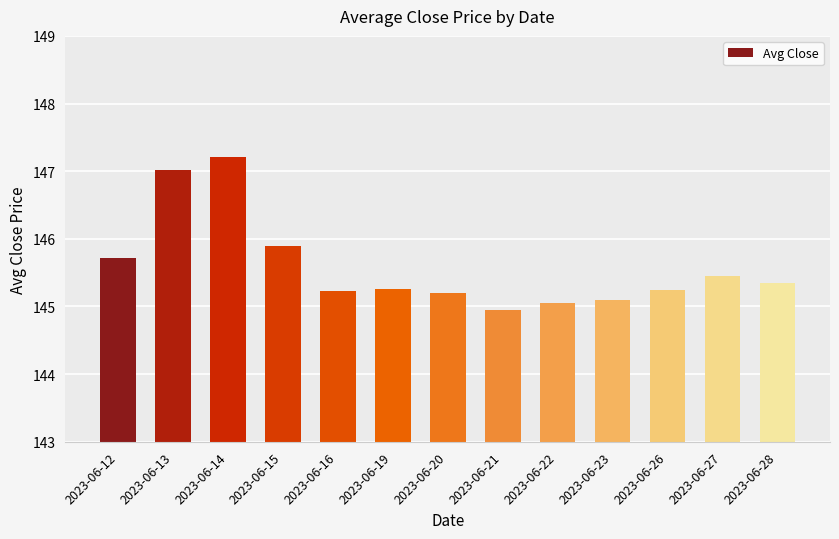

What is the change in value from 2023-06-12 to 2023-06-16?

-0.5